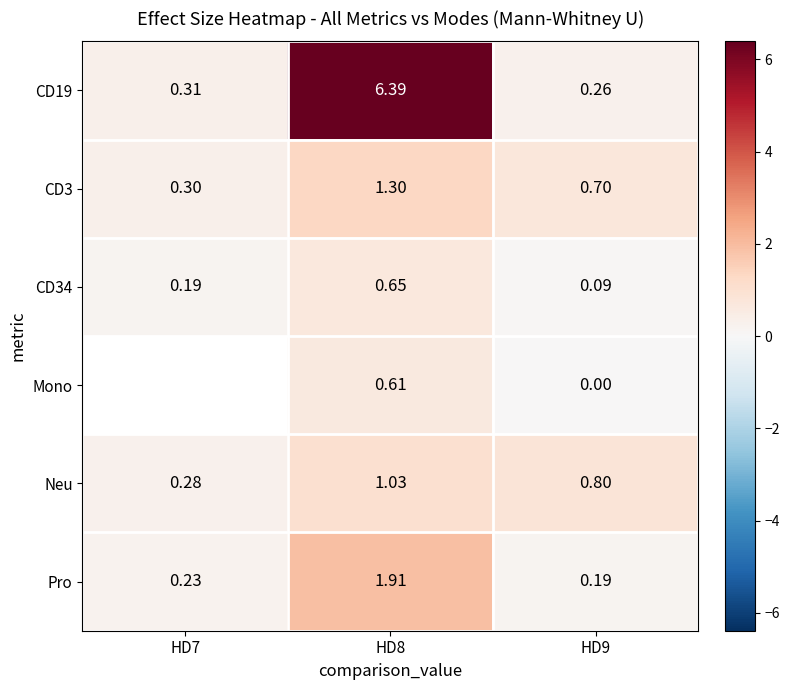

How many Pro values are between 0 and 1?

2